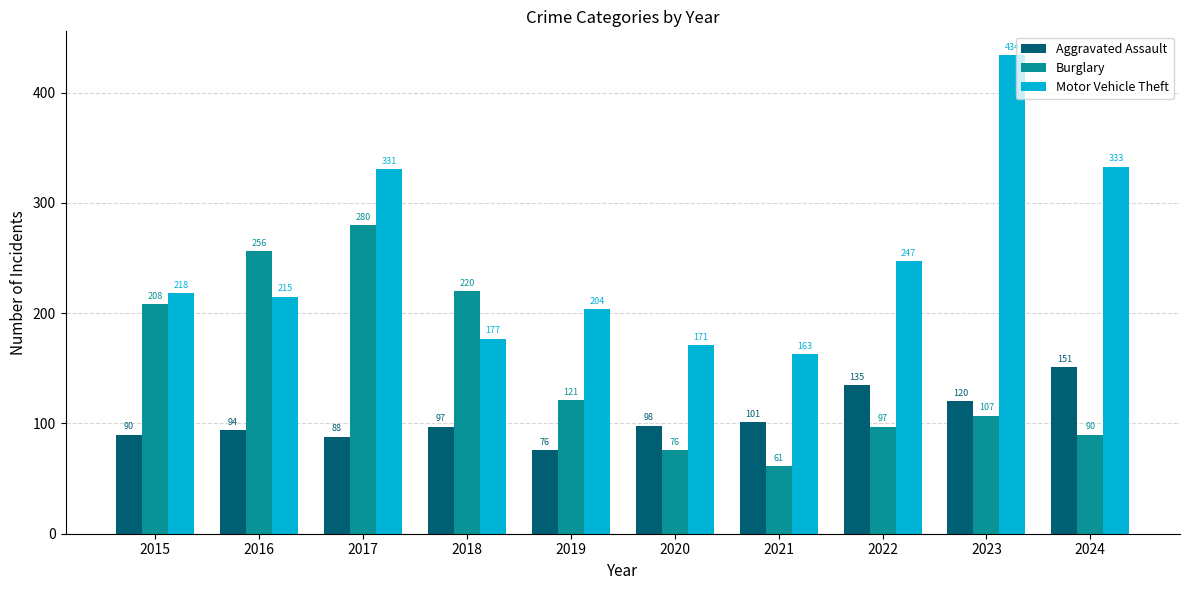

List the labels in order of Burglary value, smallest first.

2021, 2020, 2024, 2022, 2023, 2019, 2015, 2018, 2016, 2017